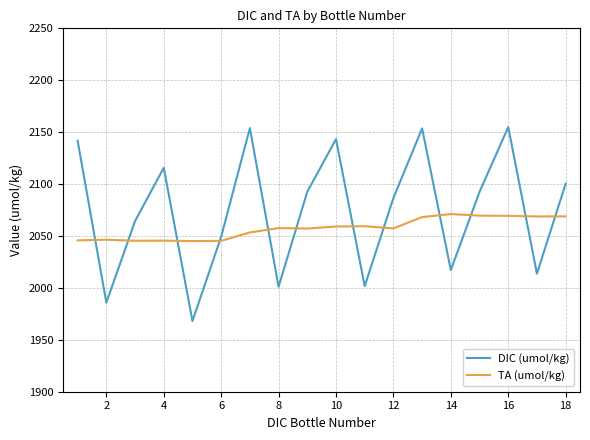

Does the chart display data point markers on the line(s)?

No